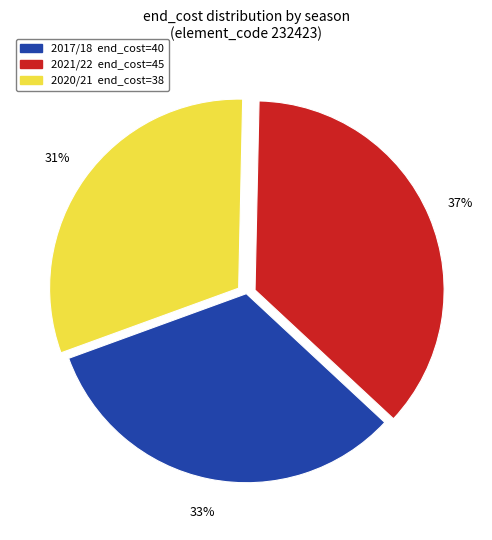

Is there a majority slice in this chart?

No